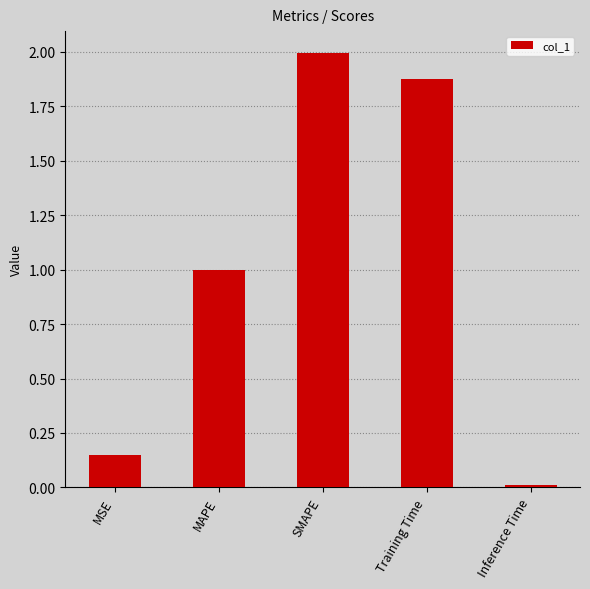

Are the bars horizontal?

No